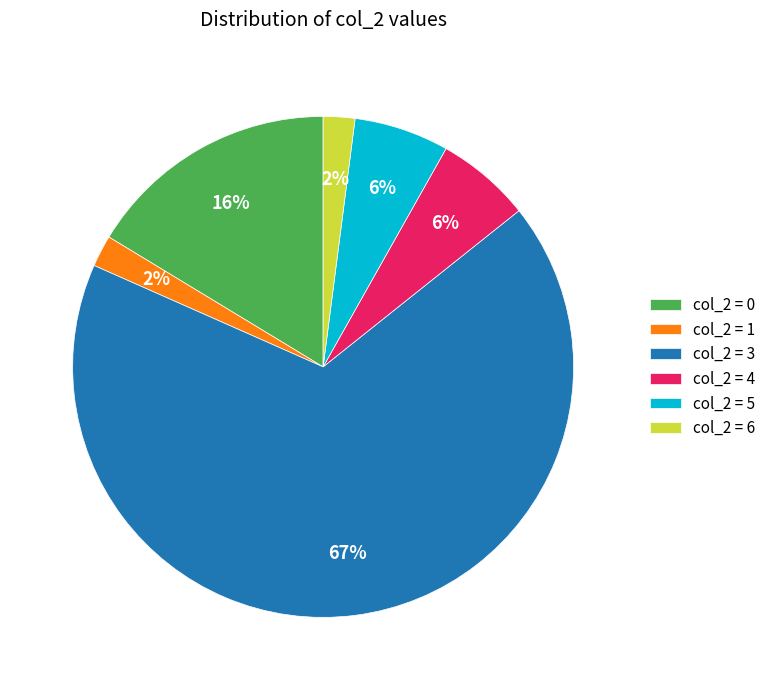

Do col_2 = 6 and col_2 = 5 together represent more than half of the pie?

No